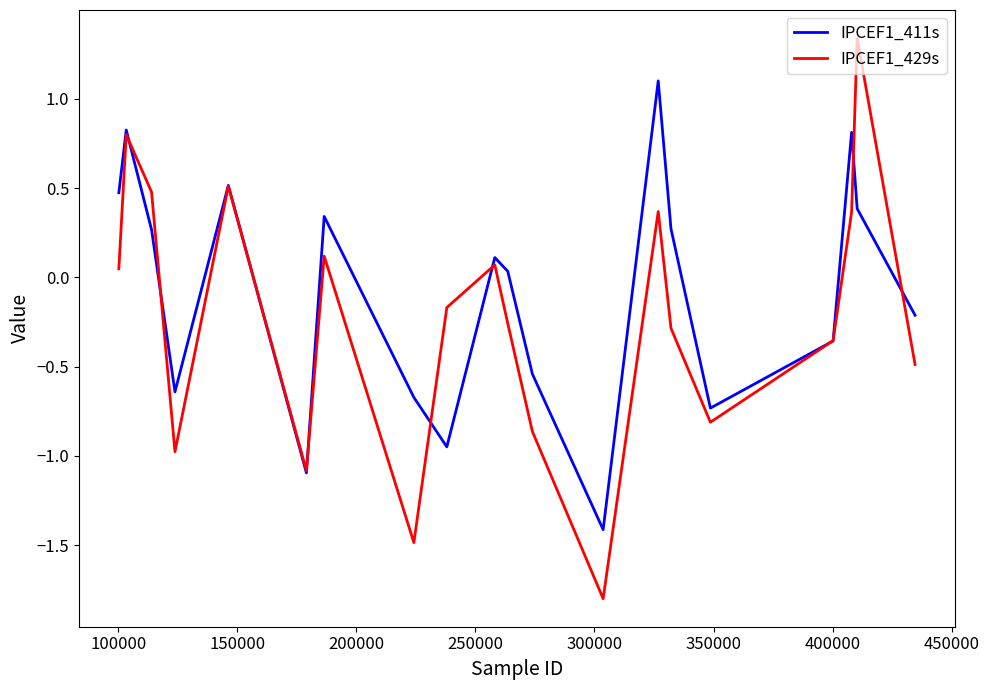

What is the minimum value for IPCEF1_429s?

-1.8